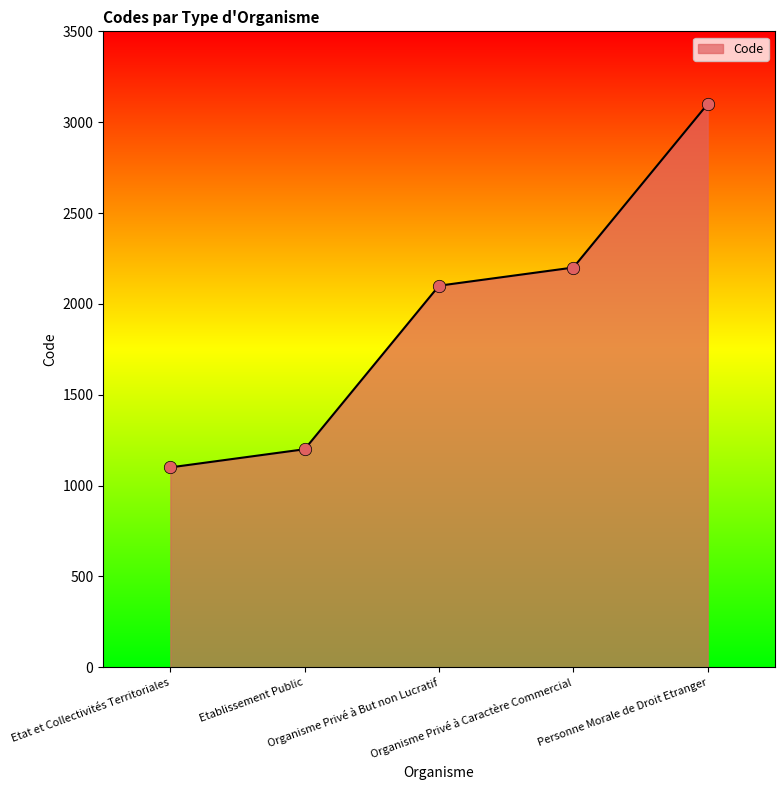

Which has a higher value, Organisme Privé à But non Lucratif or Personne Morale de Droit Etranger?

Personne Morale de Droit Etranger